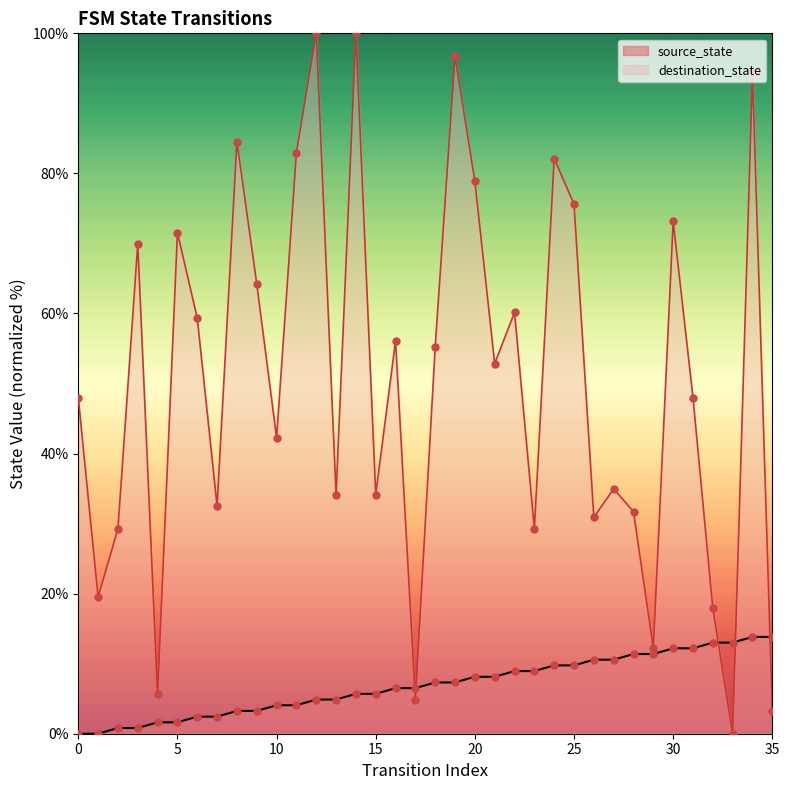

Which series has the largest total across all categories?

destination_state